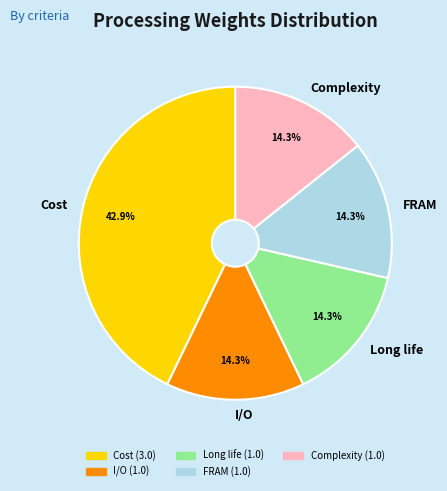

What is the ratio of the value at I/O to the value at FRAM?

1.0